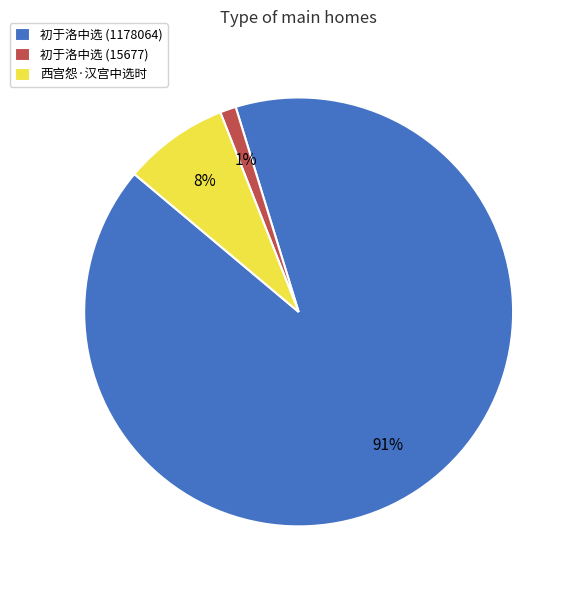

Is there a majority slice in this chart?

Yes